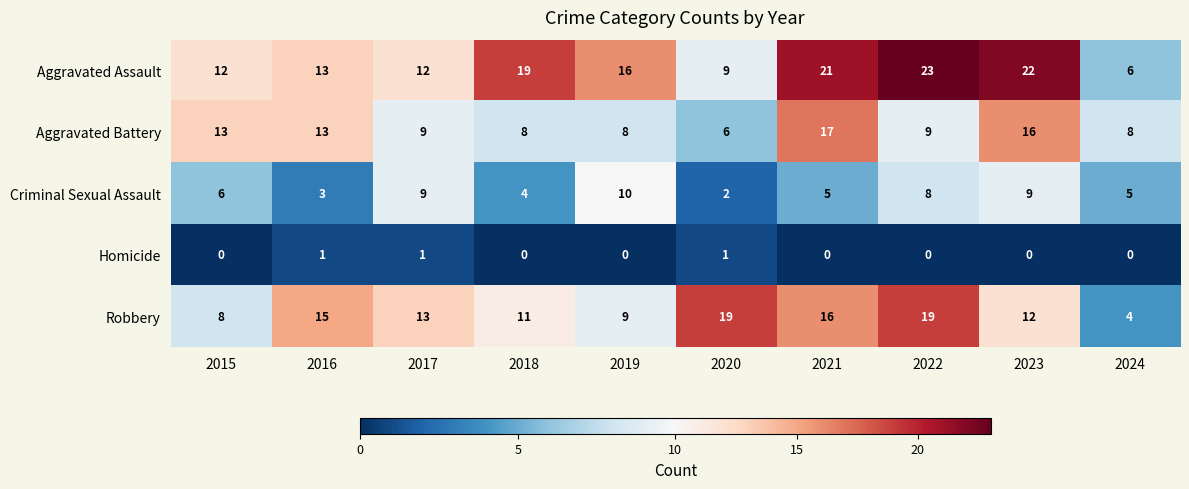

Which series has the largest total across all categories?

Aggravated Assault